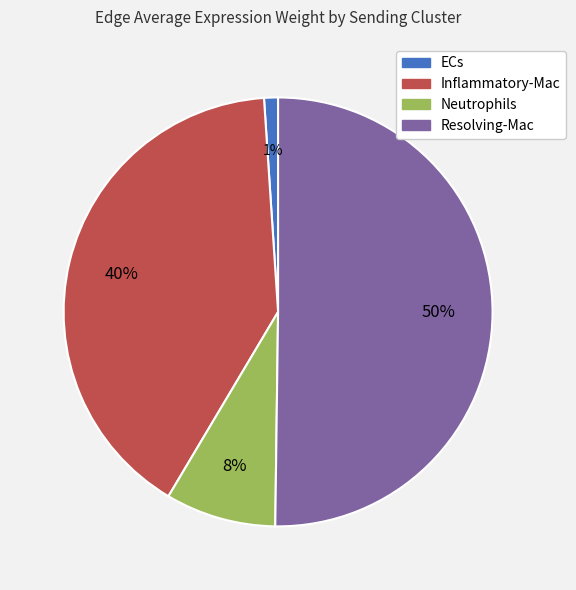

Is it true that Inflammatory-Mac is 50% of the pie?

False